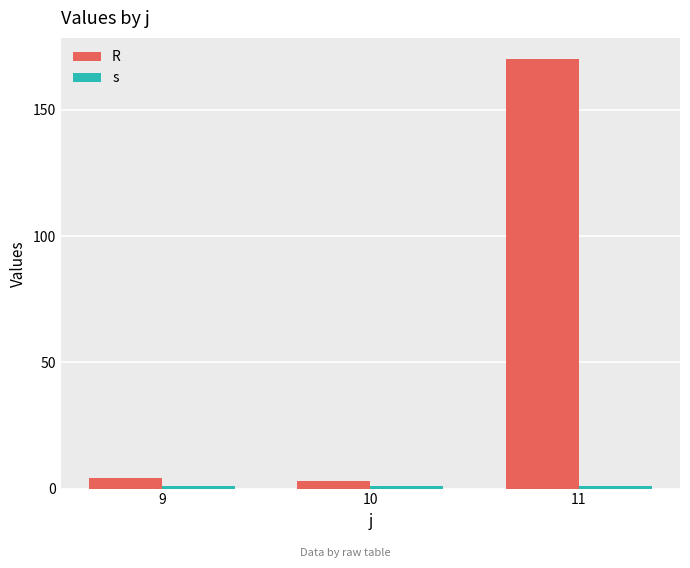

Which series has the largest total across all categories?

R